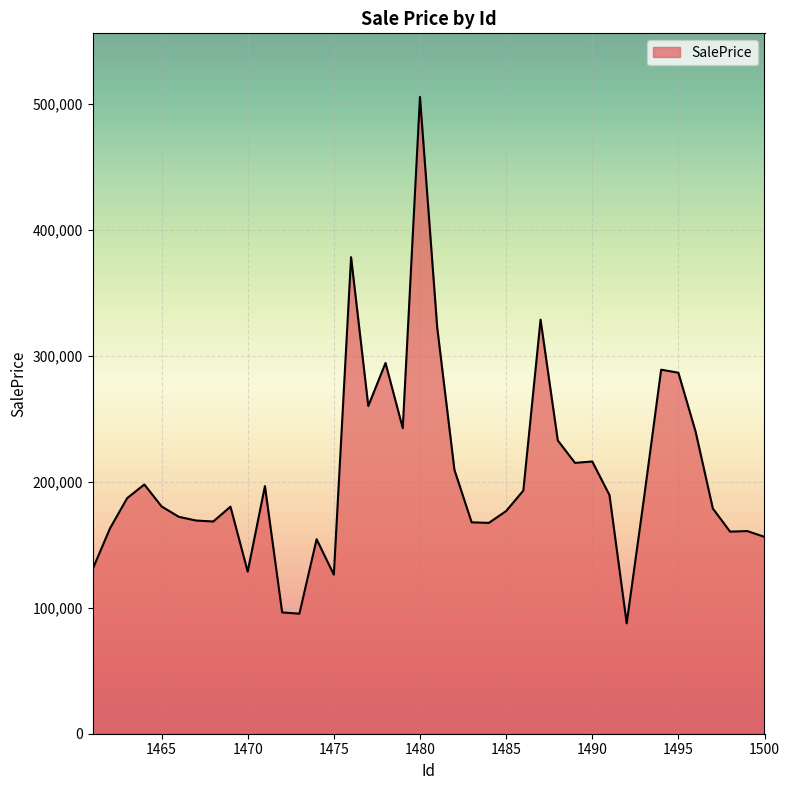

What is the average value?

204933.0